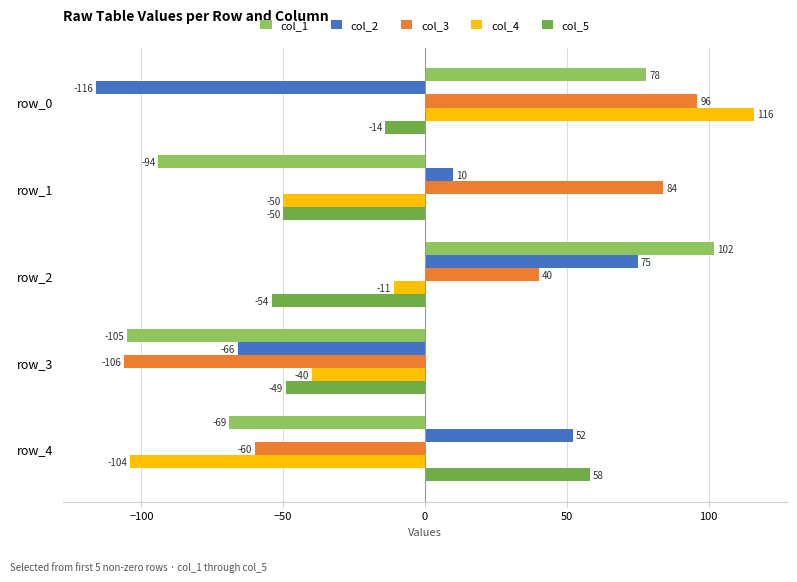

How many values in col_2 are below zero?

2